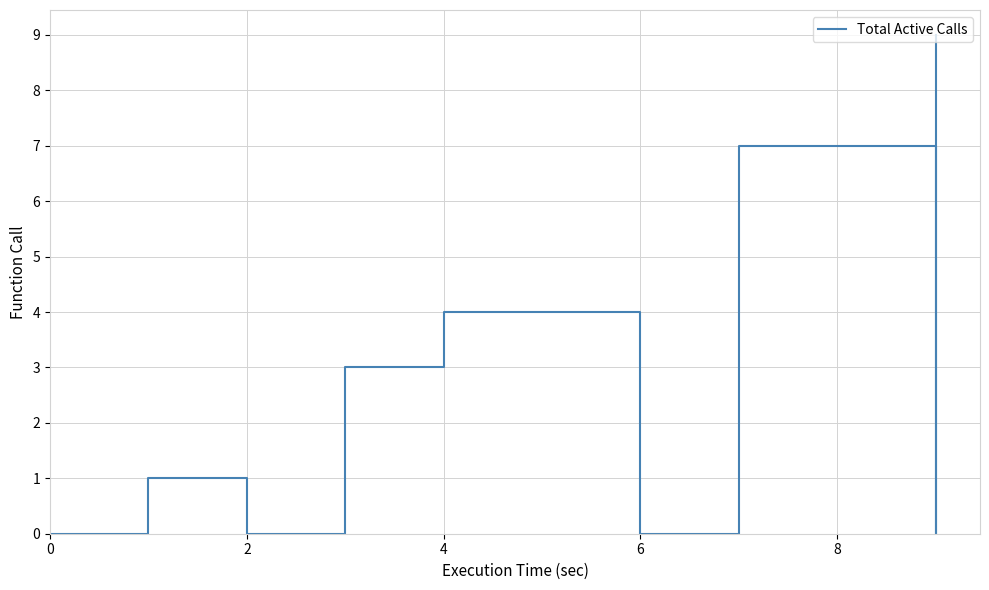

At which category does the data reach its first local peak?

2